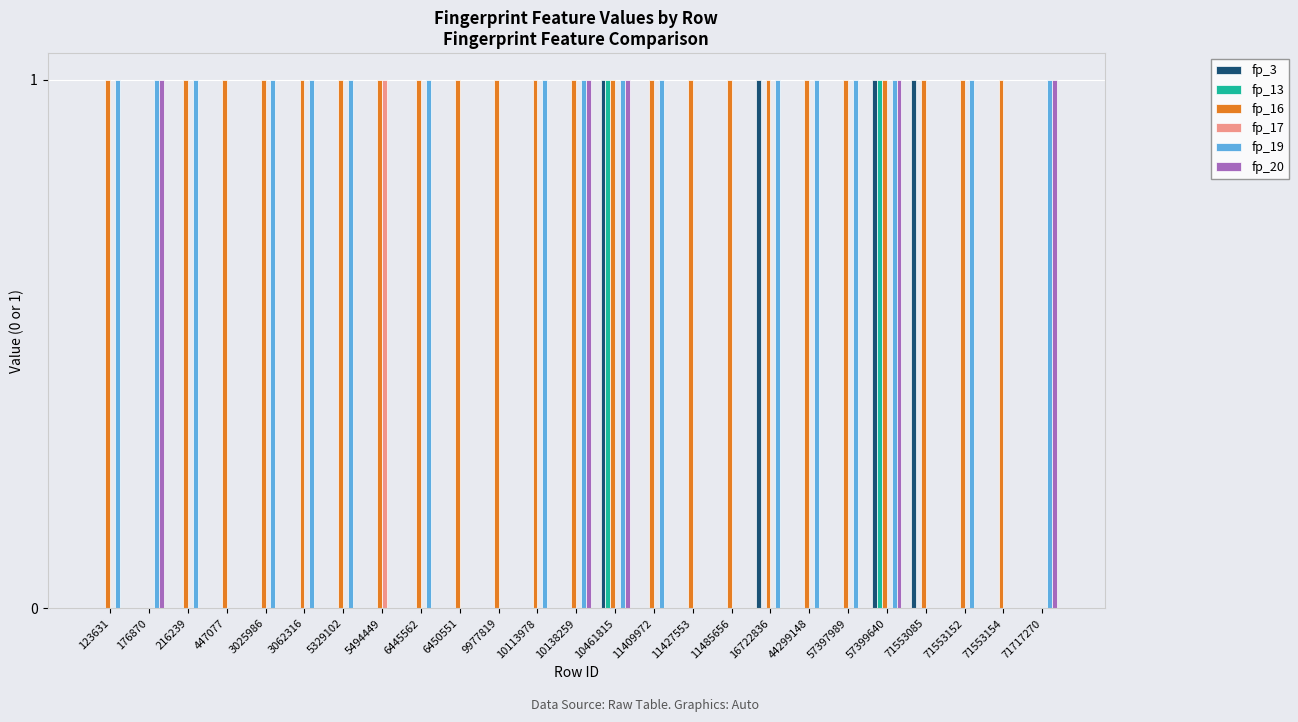

What is the difference between the fp_13 values at 71553085 and 57399640?

1